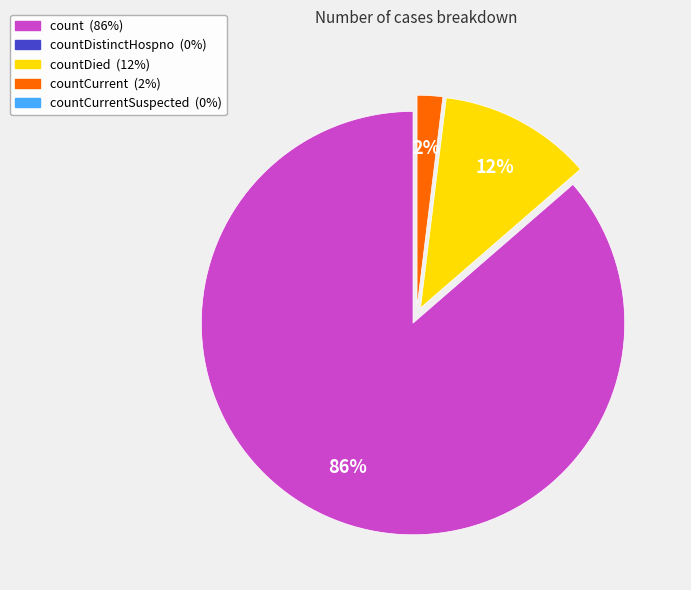

Is there a majority slice in this chart?

Yes